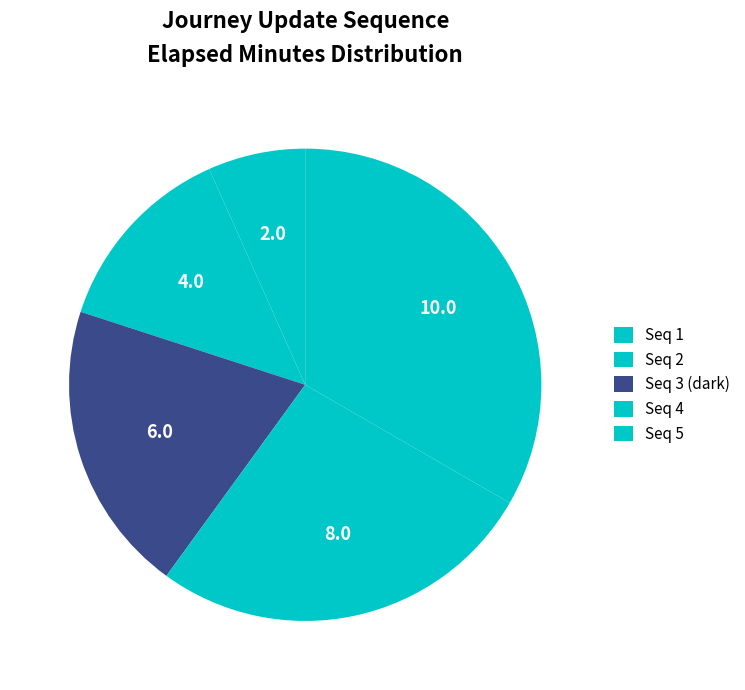

How many segments does this pie chart have?

5